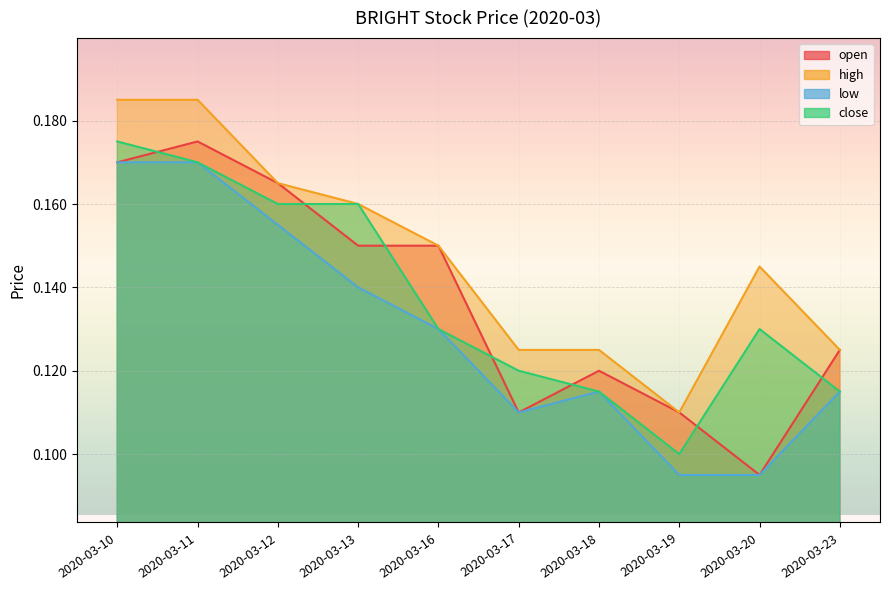

What is the difference between the high values at 2020-03-19 and 2020-03-11?

0.1